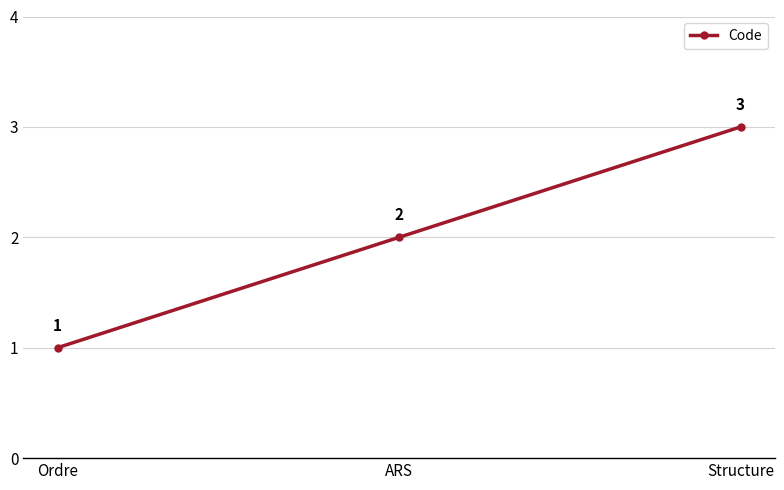

What is the difference between the maximum and second lowest values?

1